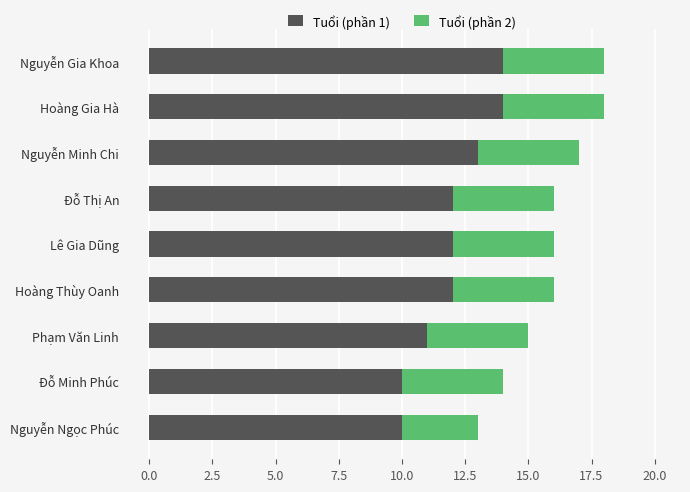

What is the difference between the maximum and second lowest values in the Tuổi (phần 1) series?

4